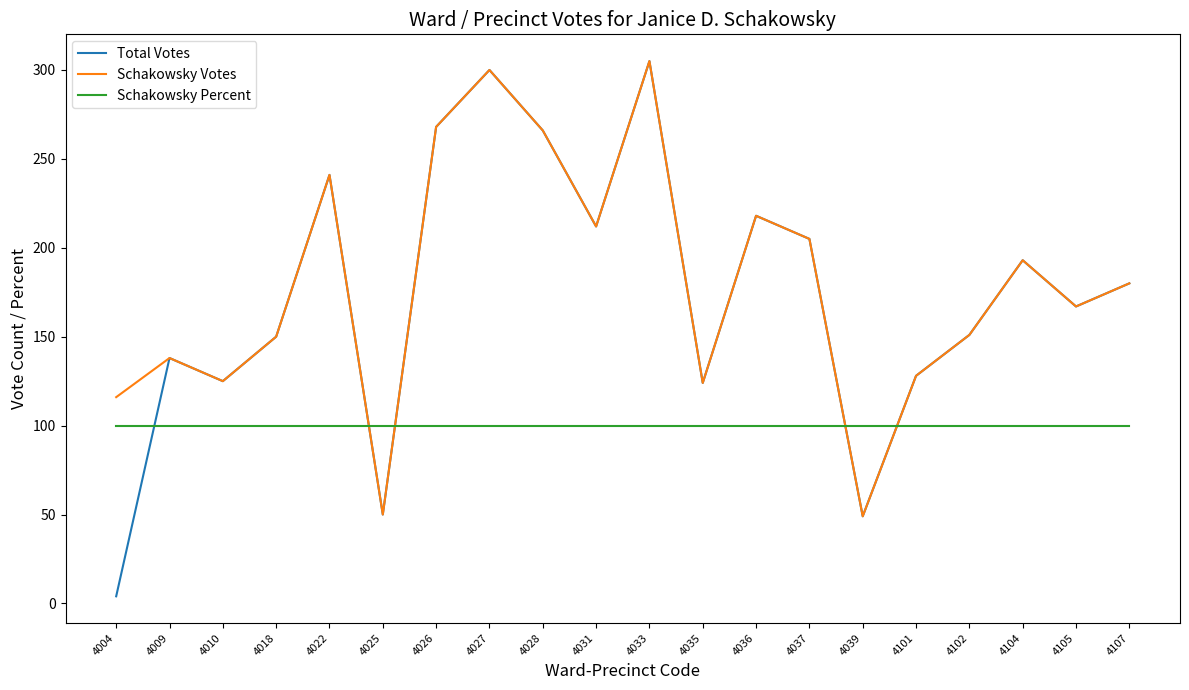

Where does the Total Votes series first go above 180?

4022